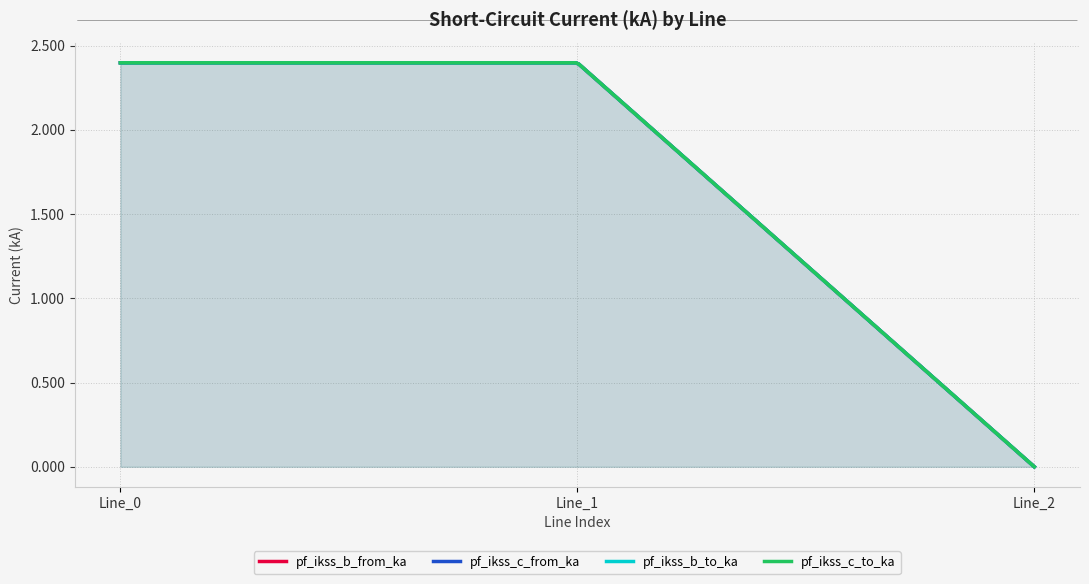

At which label does pf_ikss_b_to_ka reach its peak?

Line_1